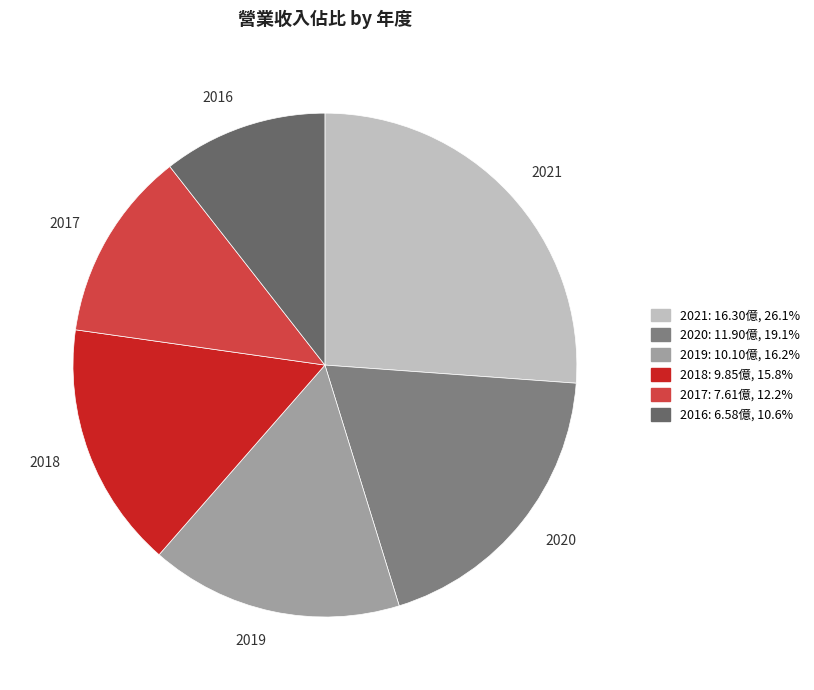

Which has a higher value, 2021 or 2017?

2021